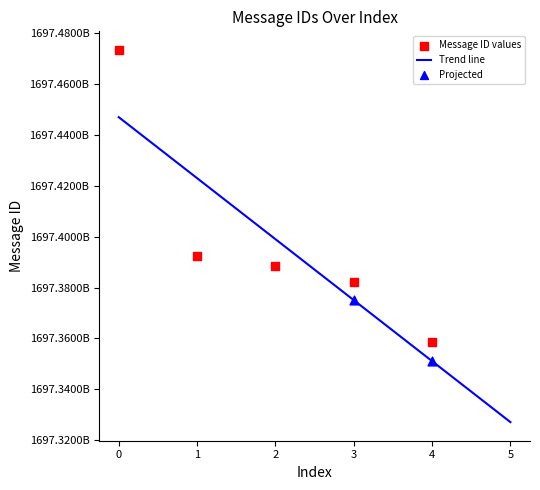

Between 2 and 3, which is larger?

2